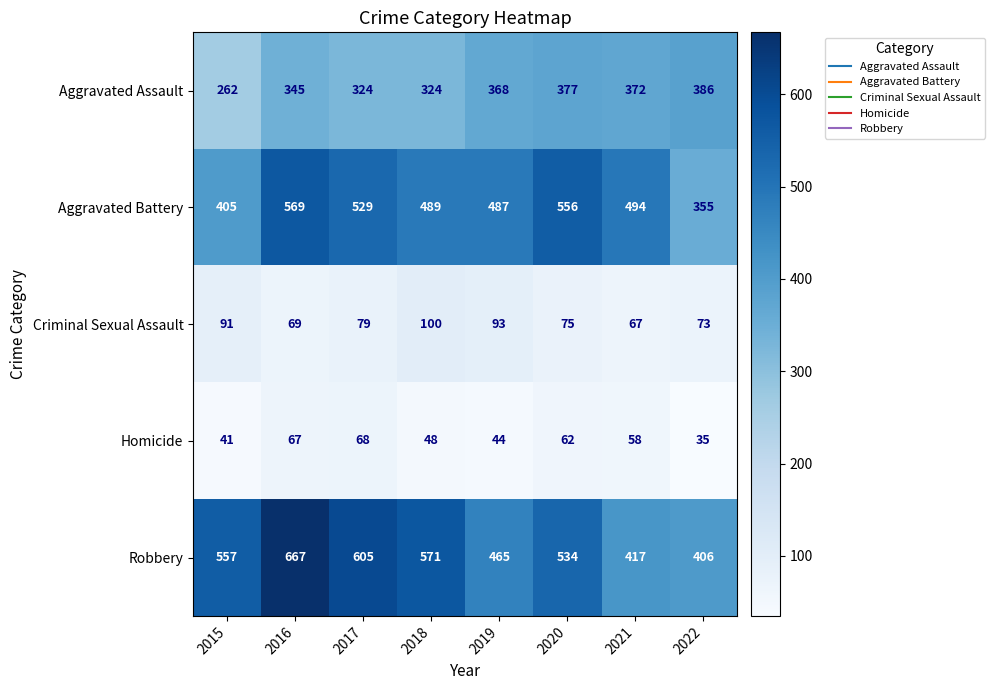

What is the sum of all Aggravated Assault values?

2758